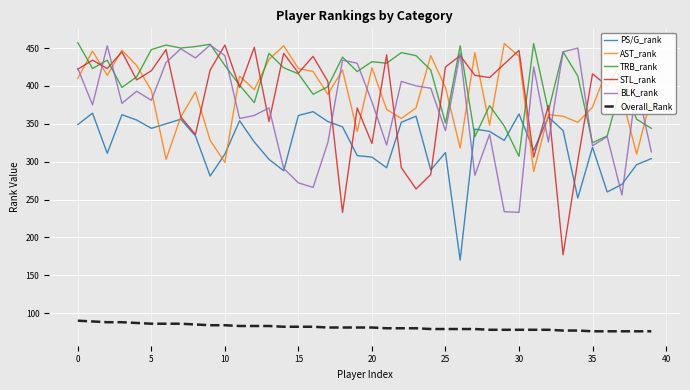

What is the maximum value shown in the chart?

457